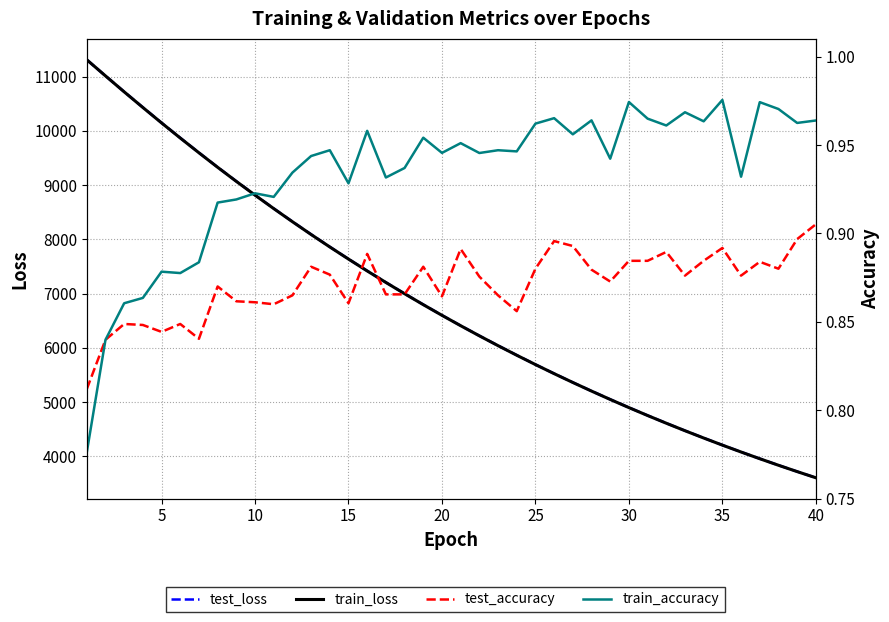

How many interior local valleys does the test_accuracy series have?

10